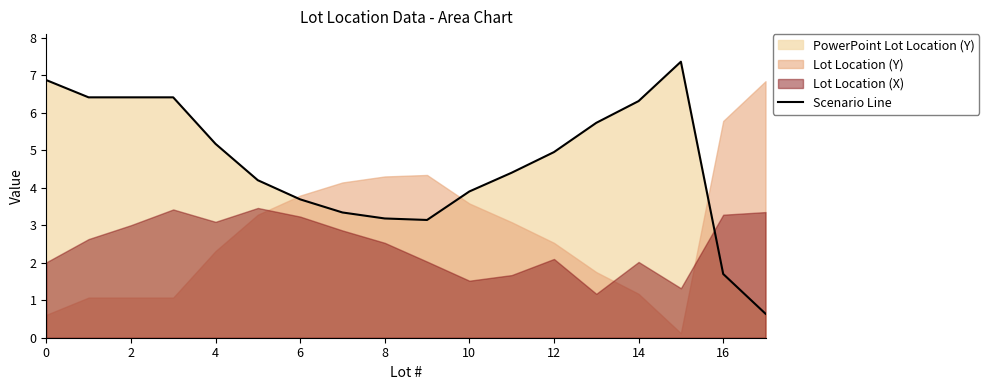

Which category has the highest value across all series?

15